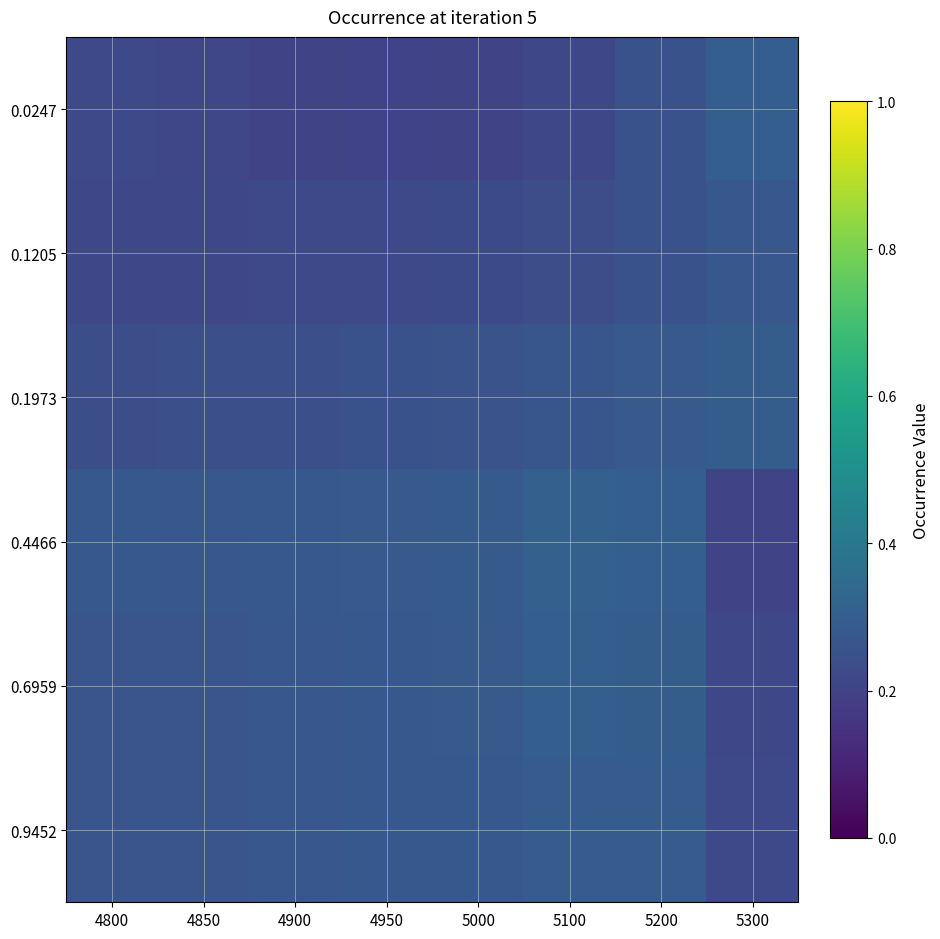

Which has a higher value, 5000 or 5300?

5300